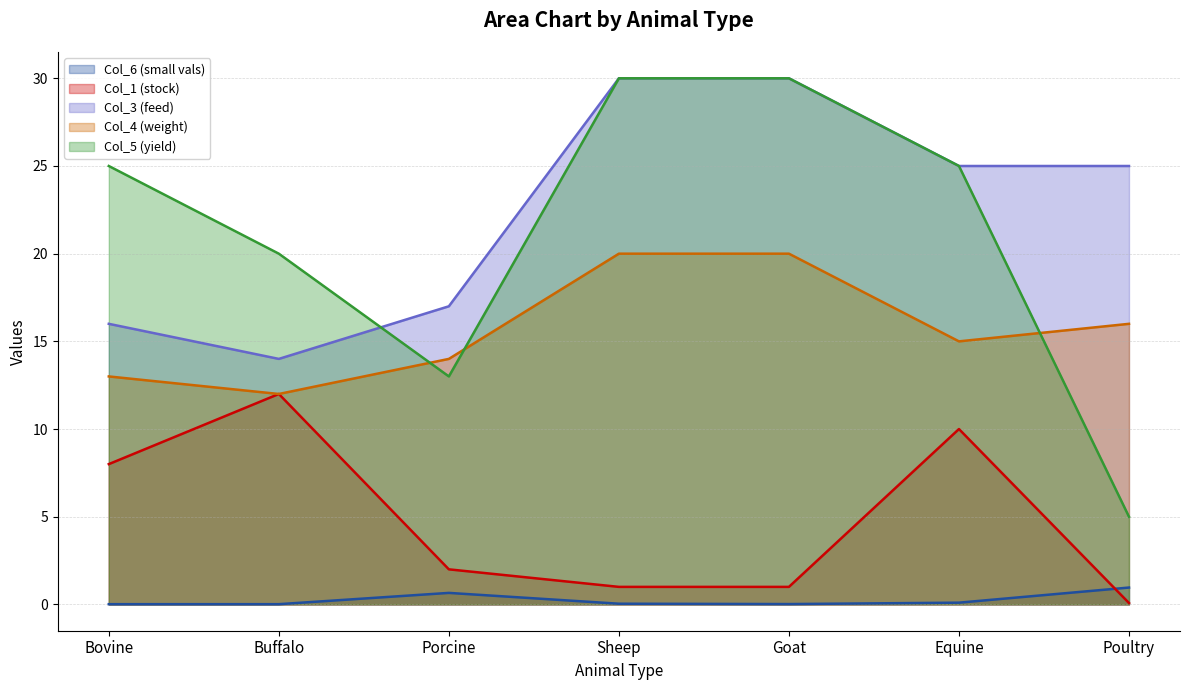

What is the value of the col_3 point at the 1st from the left?

16.0